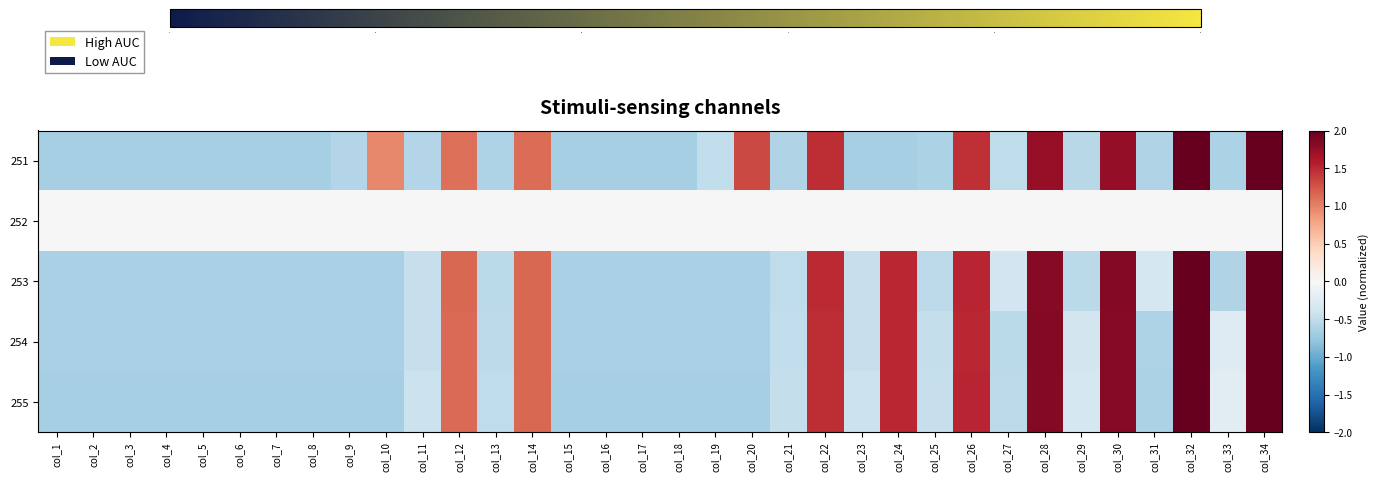

What is the total value across all series at col_13?

-2.2